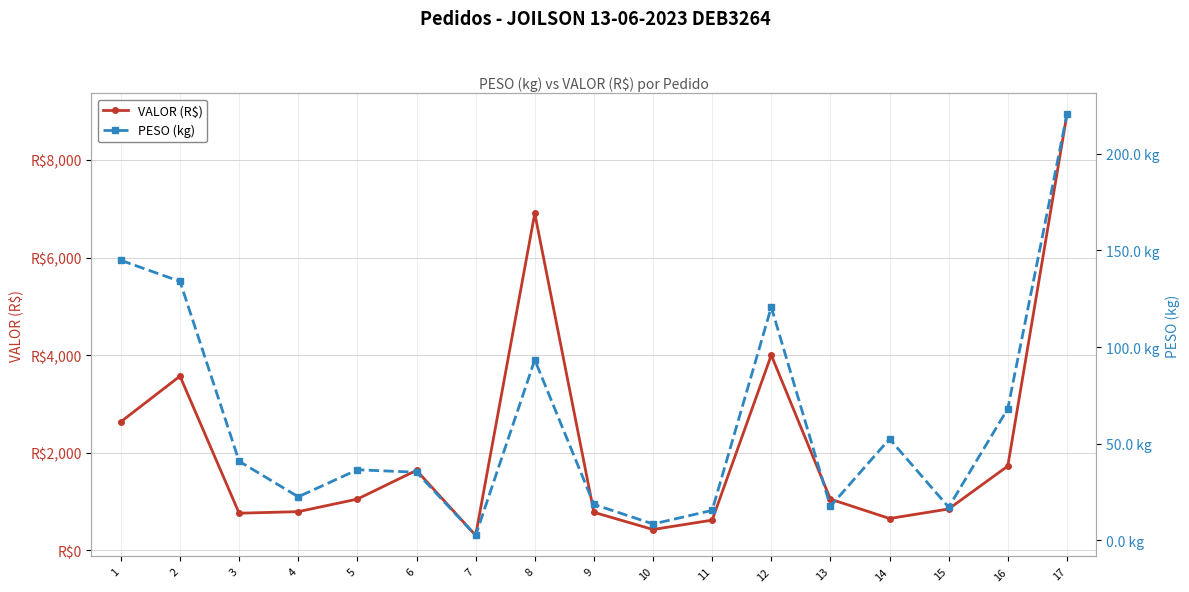

What is the sum of the PESO (kg) values at 6 and 4?

57.7